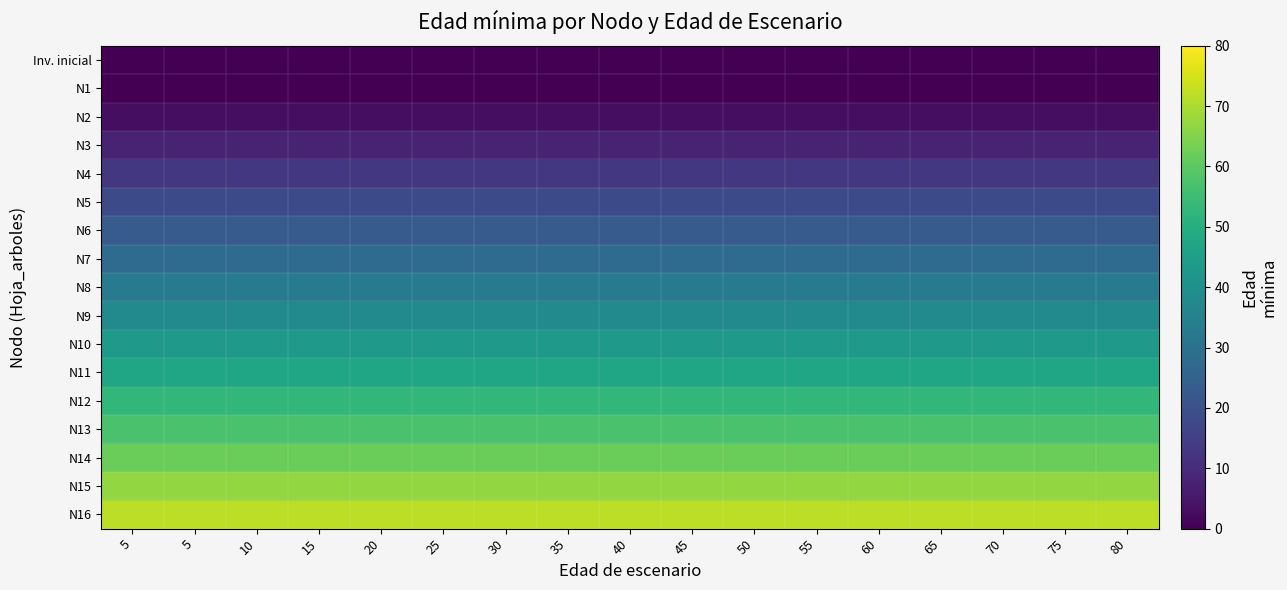

Which series changed the most between 40 and 55?

Inv. inicial